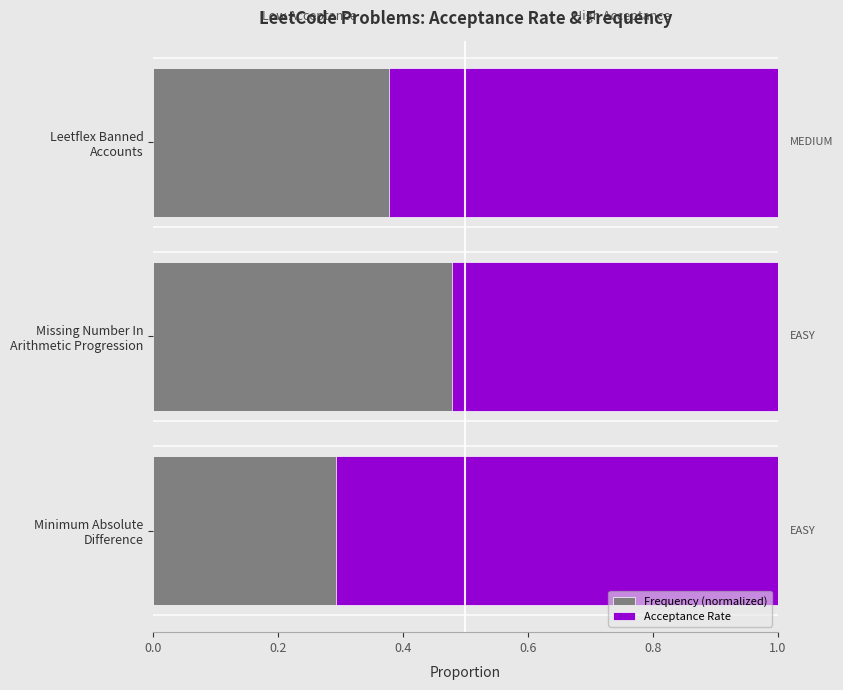

What is the difference between the highest and lowest values at 0.2?

0.2